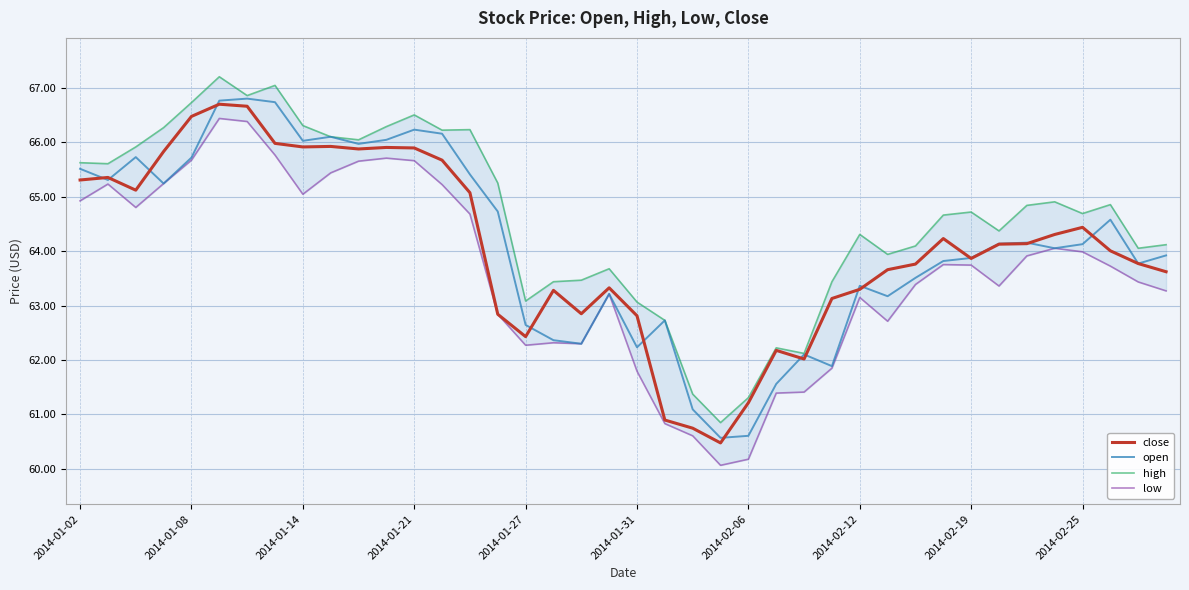

How many data points does each series have?

40